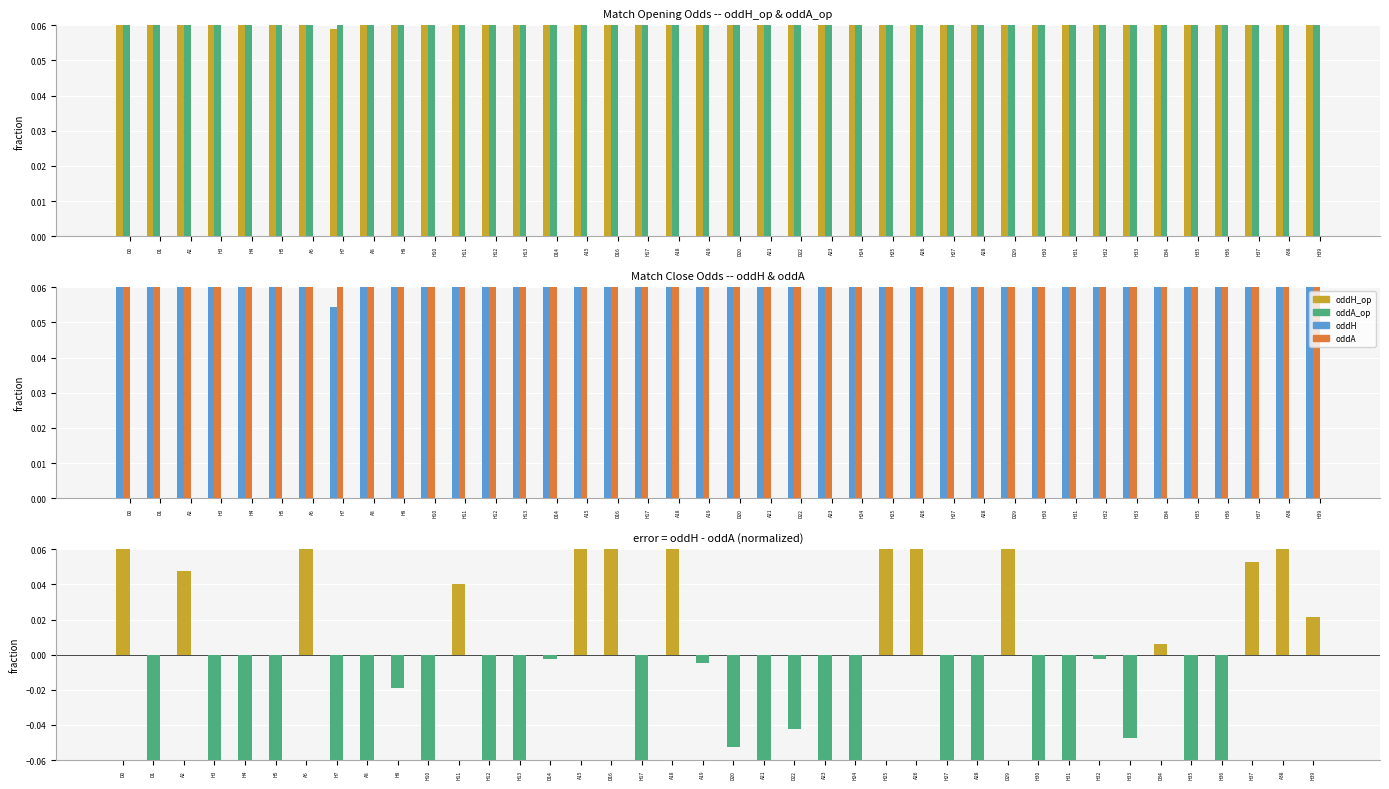

Reading left to right, what are all the values shown in this chart?

oddH_op: D0=0.3	D1=0.1	A2=0.1	H3=0.1	H4=0.1	H5=0.1	A6=0.2	H7=0.1	A8=0.1	H9=0.1	H10=0.1	H11=0.1	H12=0.1	H13=0.1	D14=0.2	A15=0.2	D16=0.2	H17=0.1	A18=0.2	A19=0.1	D20=0.1	A21=0.1	D22=0.1	A23=0.1	H24=0.1	H25=0.2	A26=0.2	H27=0.1	A28=0.1	D29=0.2	H30=0.1	H31=0.1	H32=0.1	H33=0.1	D34=0.1	H35=0.1	H36=0.1	H37=0.1	A38=0.2	H39=0.1
oddA_op: D0=0.1	D1=0.1	A2=0.1	H3=0.2	H4=0.2	H5=0.2	A6=0.1	H7=0.6	A8=0.2	H9=0.2	H10=0.2	H11=0.1	H12=0.2	H13=0.1	D14=0.1	A15=0.1	D16=0.1	H17=0.2	A18=0.1	A19=0.1	D20=0.3	A21=0.2	D22=0.1	A23=0.2	H24=0.2	H25=0.1	A26=0.1	H27=0.2	A28=0.1	D29=0.1	H30=0.1	H31=0.2	H32=0.1	H33=0.2	D34=0.2	H35=0.2	H36=0.2	H37=0.1	A38=0.1	H39=0.1
oddH: D0=0.3	D1=0.1	A2=0.2	H3=0.1	H4=0.1	H5=0.1	A6=0.2	H7=0.1	A8=0.1	H9=0.1	H10=0.1	H11=0.1	H12=0.1	H13=0.1	D14=0.1	A15=0.2	D16=0.2	H17=0.1	A18=0.2	A19=0.1	D20=0.1	A21=0.1	D22=0.1	A23=0.1	H24=0.1	H25=0.2	A26=0.3	H27=0.1	A28=0.1	D29=0.2	H30=0.1	H31=0.1	H32=0.1	H33=0.1	D34=0.1	H35=0.1	H36=0.1	H37=0.2	A38=0.2	H39=0.1
oddA: D0=0.1	D1=0.3	A2=0.1	H3=0.2	H4=0.2	H5=0.2	A6=0.1	H7=0.9	A8=0.2	H9=0.1	H10=0.2	H11=0.1	H12=0.2	H13=0.2	D14=0.1	A15=0.1	D16=0.1	H17=0.2	A18=0.1	A19=0.1	D20=0.2	A21=0.2	D22=0.1	A23=0.3	H24=0.2	H25=0.1	A26=0.1	H27=0.2	A28=0.2	D29=0.1	H30=0.2	H31=0.2	H32=0.1	H33=0.2	D34=0.1	H35=0.2	H36=0.4	H37=0.1	A38=0.1	H39=0.1
oddH - oddA: D0=0.3	D1=-0.2	A2=0.0	H3=-0.2	H4=-0.2	H5=-0.1	A6=0.2	H7=-0.9	A8=-0.1	H9=-0.0	H10=-0.2	H11=0.0	H12=-0.1	H13=-0.1	D14=-0.0	A15=0.1	D16=0.1	H17=-0.1	A18=0.2	A19=-0.0	D20=-0.1	A21=-0.1	D22=-0.0	A23=-0.2	H24=-0.1	H25=0.1	A26=0.2	H27=-0.1	A28=-0.1	D29=0.1	H30=-0.1	H31=-0.1	H32=-0.0	H33=-0.0	D34=0.0	H35=-0.1	H36=-0.3	H37=0.1	A38=0.2	H39=0.0